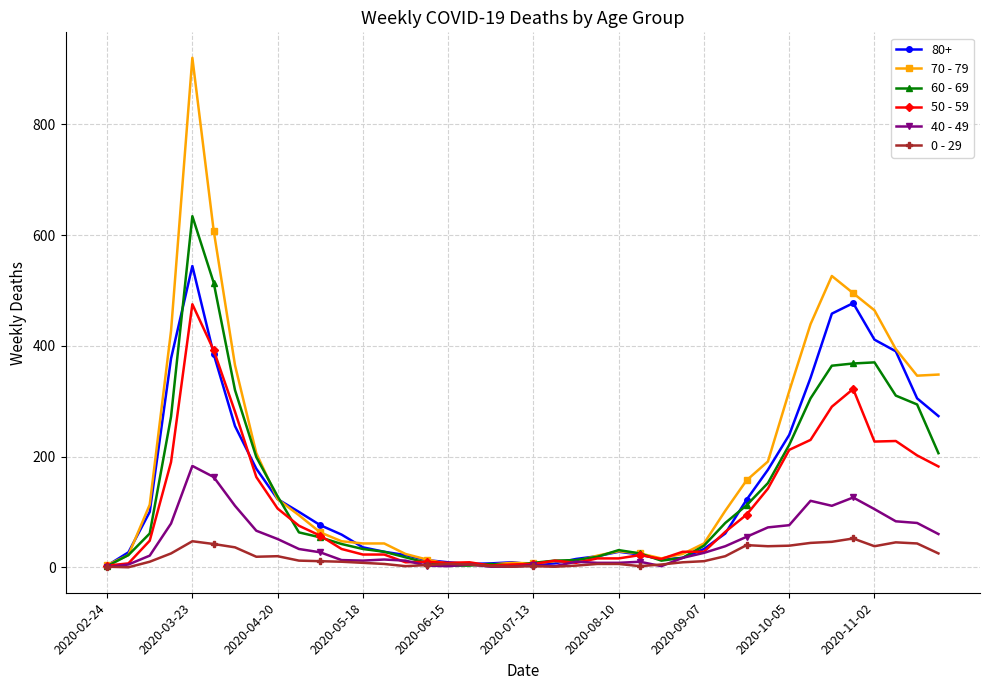

Which series has the largest total across all categories?

70 - 79